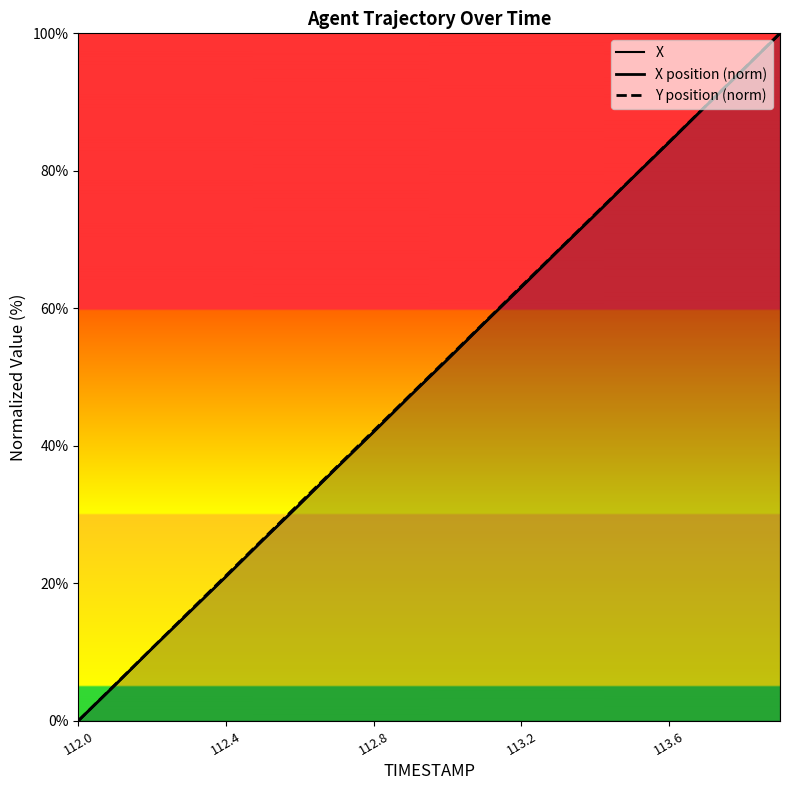

What are all the series names shown in the legend?

X, X position (norm), Y position (norm)